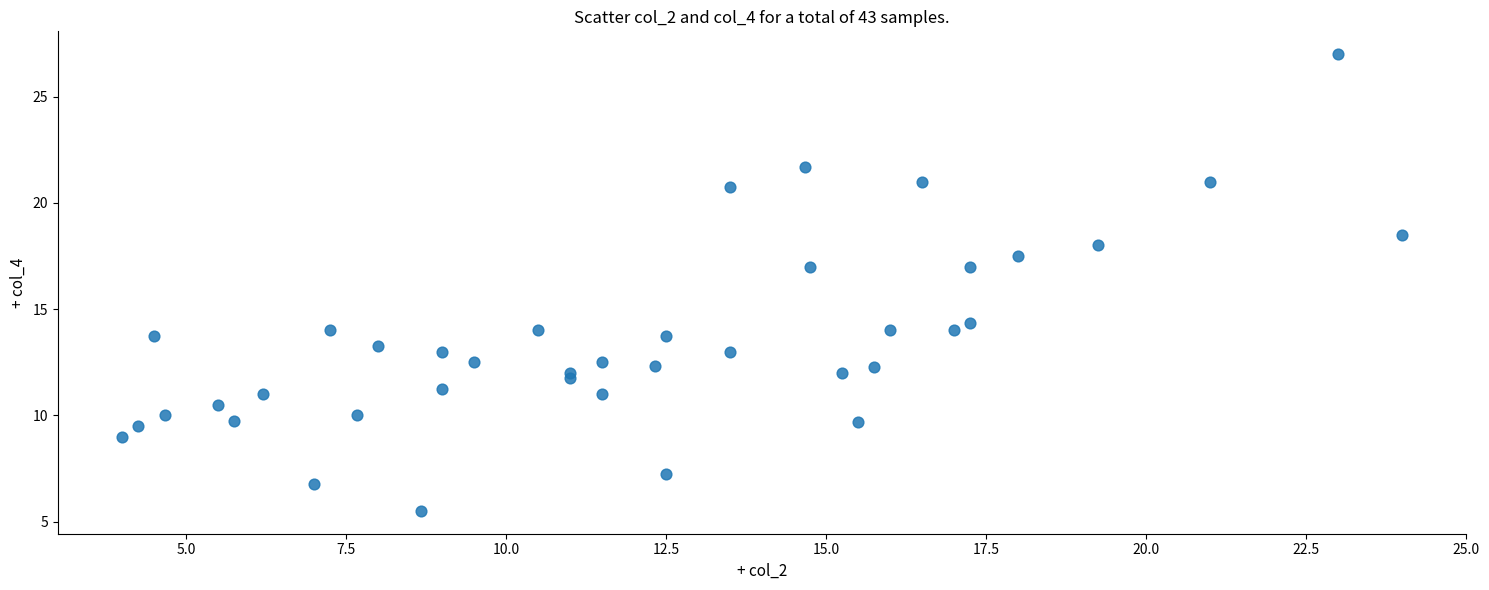

What is the range of Y values (max minus min)?

21.5